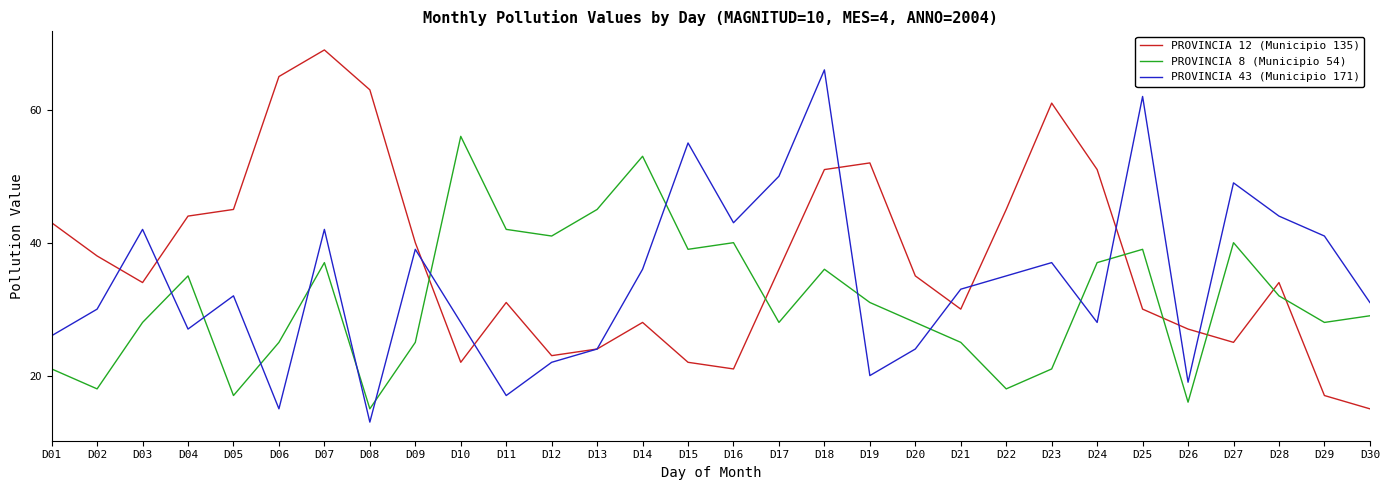

True or false: PROVINCIA 12 (Municipio 135) has more than 0 points higher than both neighbors.

True